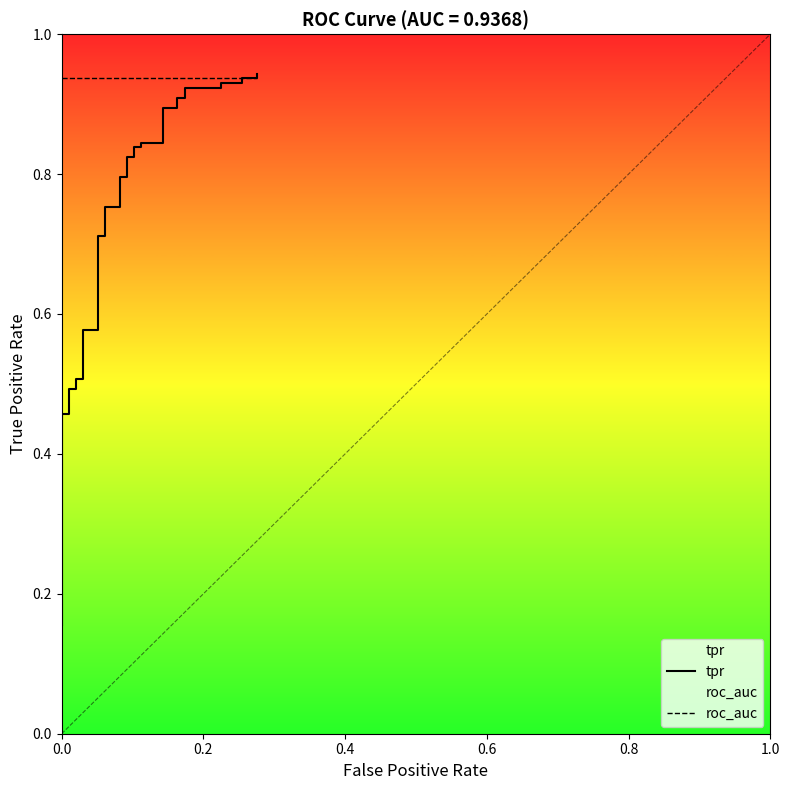

Is this an area chart (filled region under the line)?

No